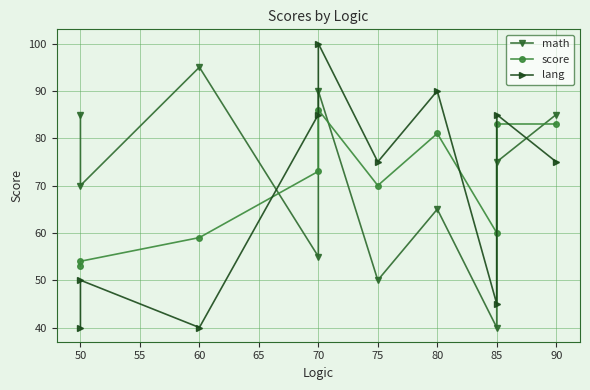

What is the value of the score point at the 3rd from the left?

59